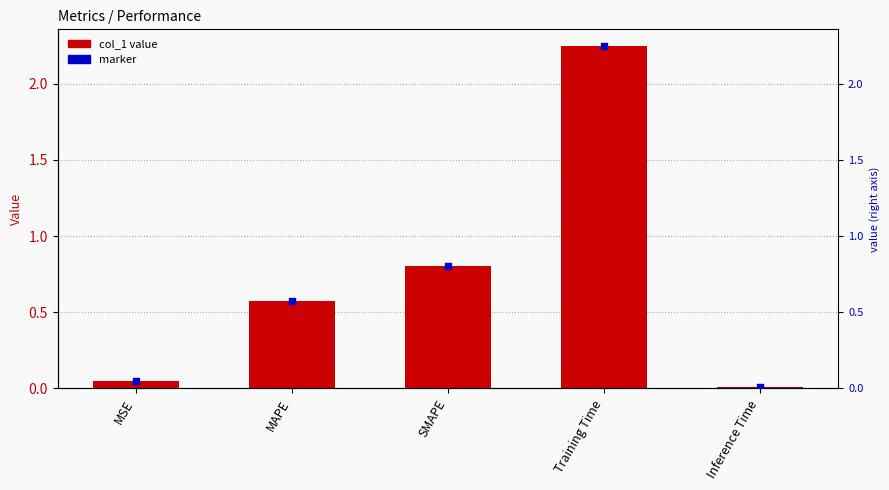

Which series contains the highest Y value?

col_1